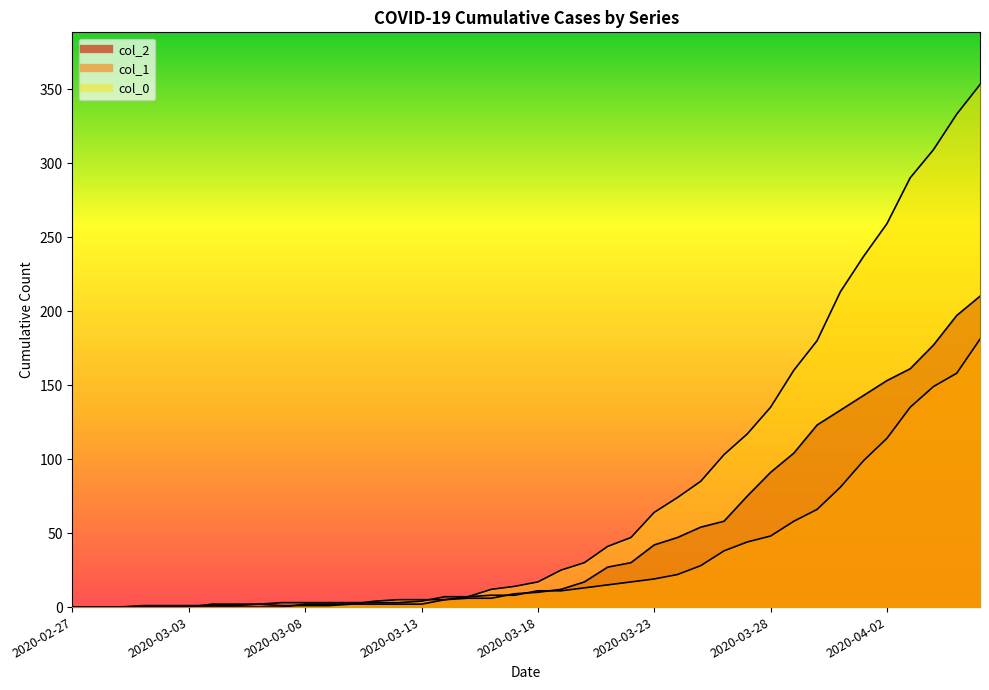

True or false: col_0 has a value of 215 at 2020-03-02.

False